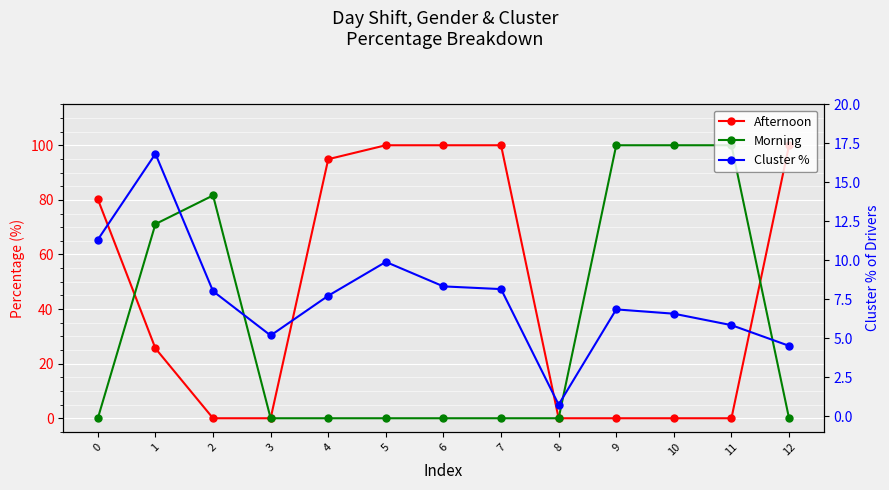

The Afternoon series shows 31.5 at 12. True or false?

False